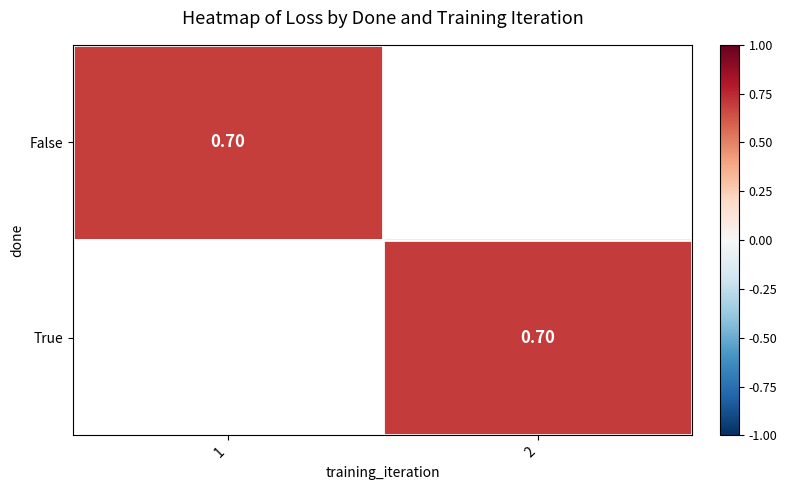

List the series in order of their overall mean, highest first.

False, True